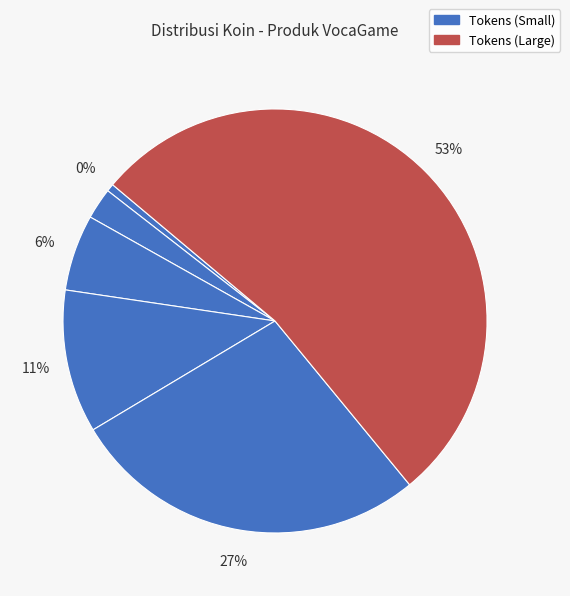

To the nearest percent, what portion does 250 + 20 Tokens represent?

2%